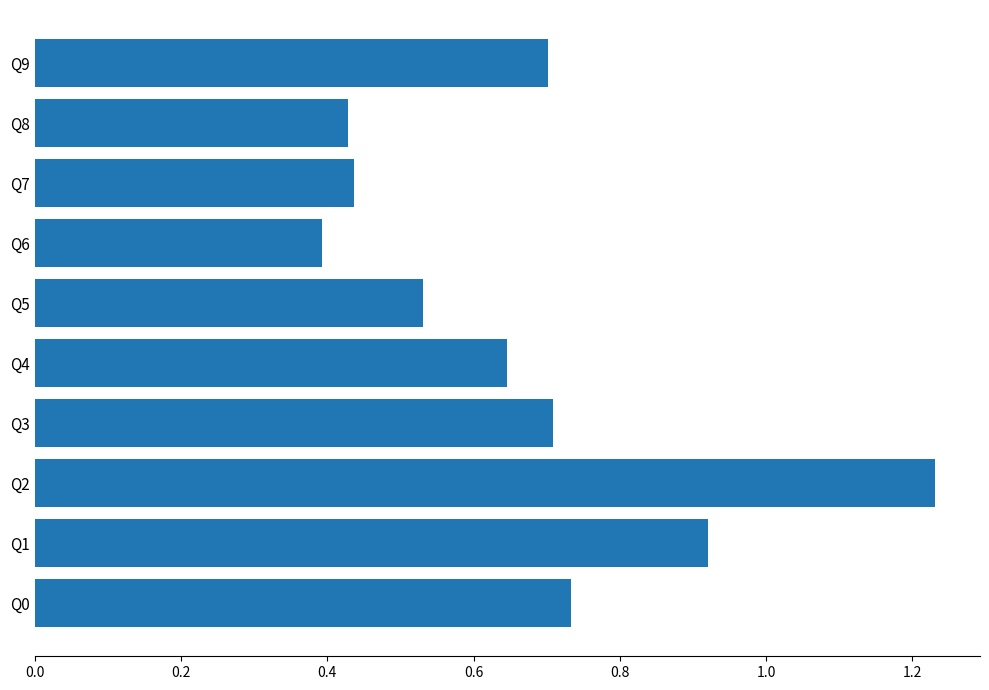

True or false: the data shows 0.6 at Q8.

False